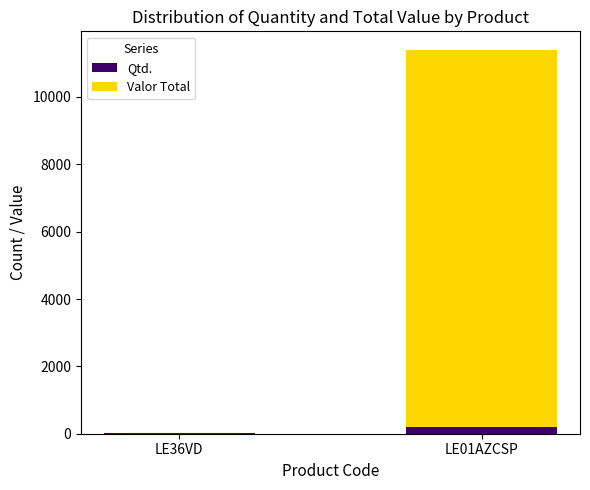

At which category is the sum across all series the highest?

LE01AZCSP